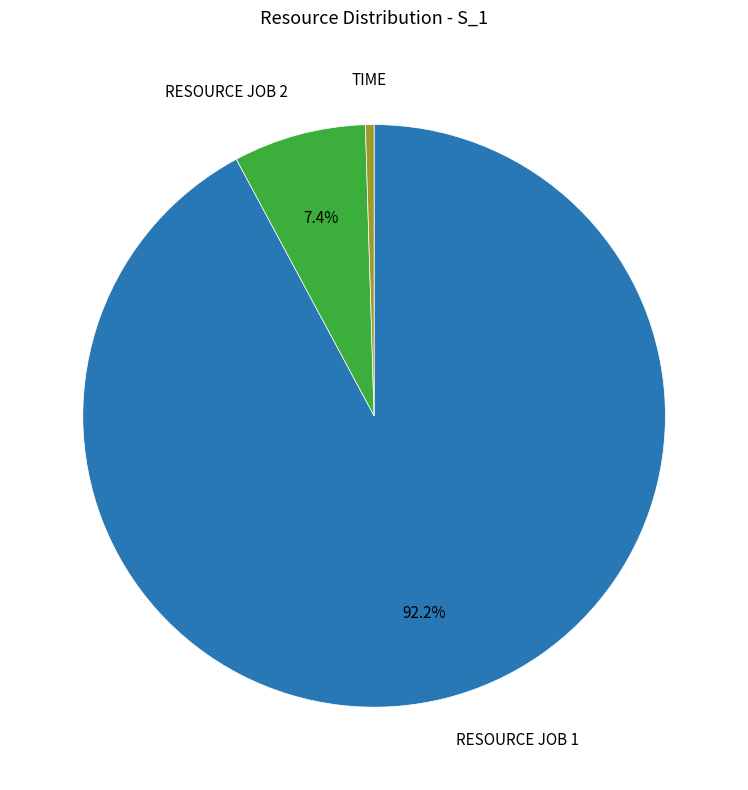

Is there a majority slice in this chart?

Yes